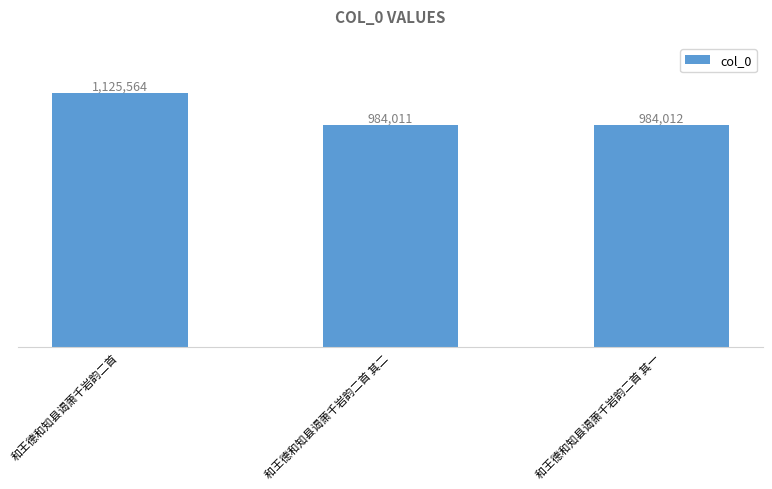

Are the bars horizontal?

No